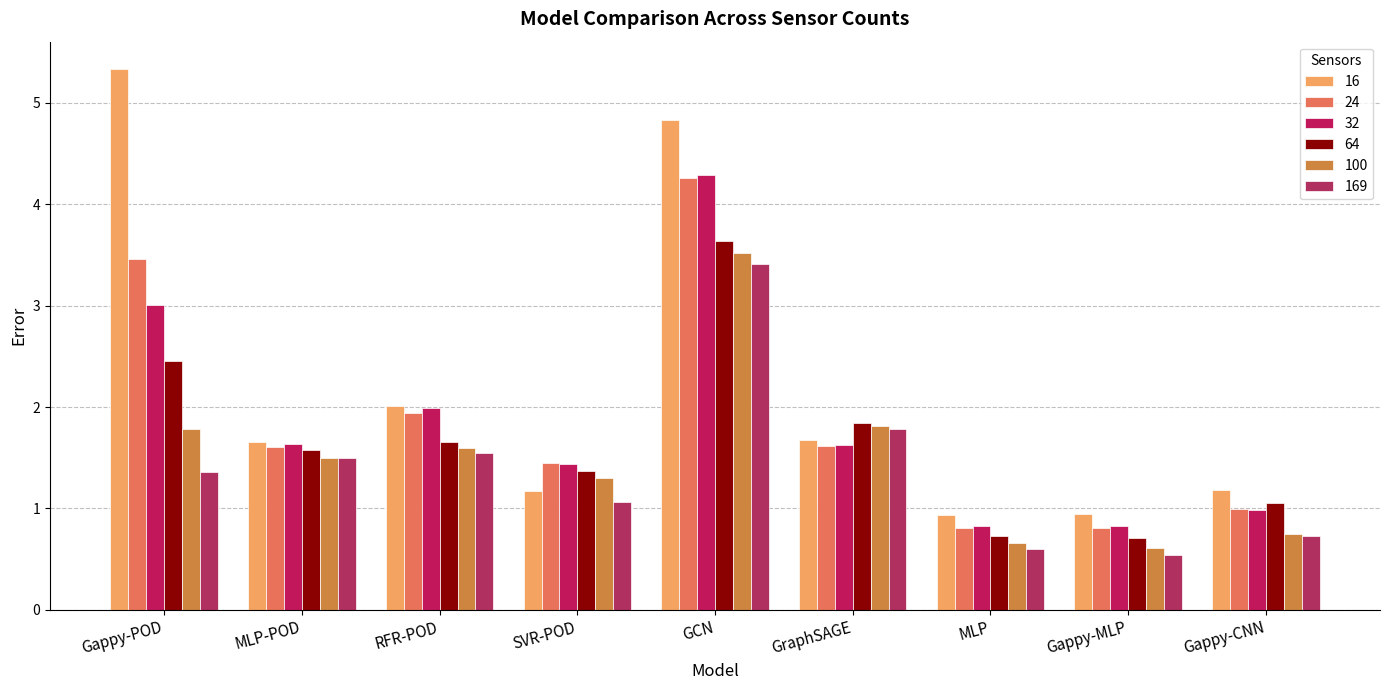

What is the difference between the maximum and minimum values in the 169 series?

2.9